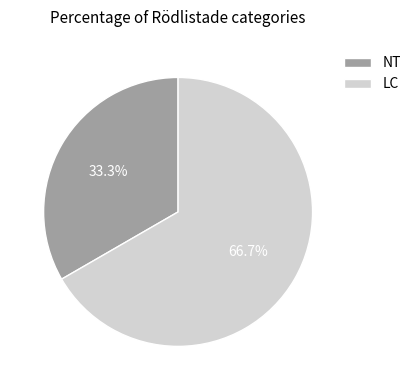

Which has a higher value, LC or NT?

LC